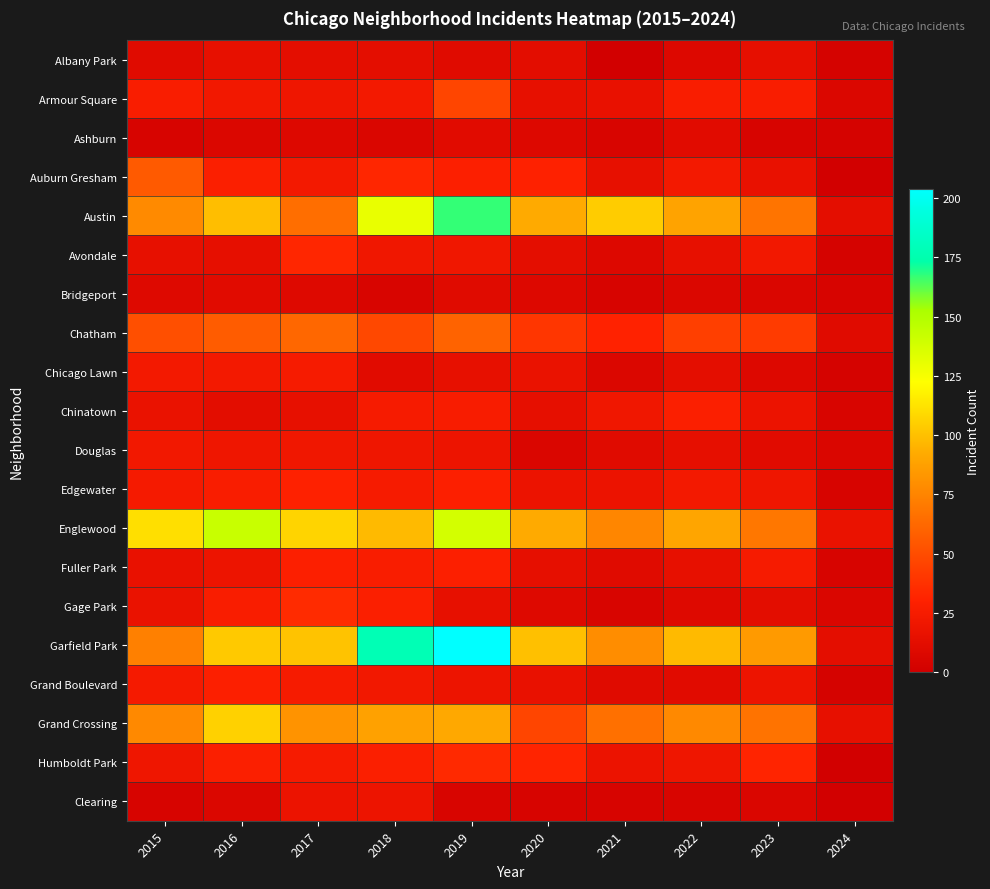

Which series has the largest range (max minus min)?

Garfield Park